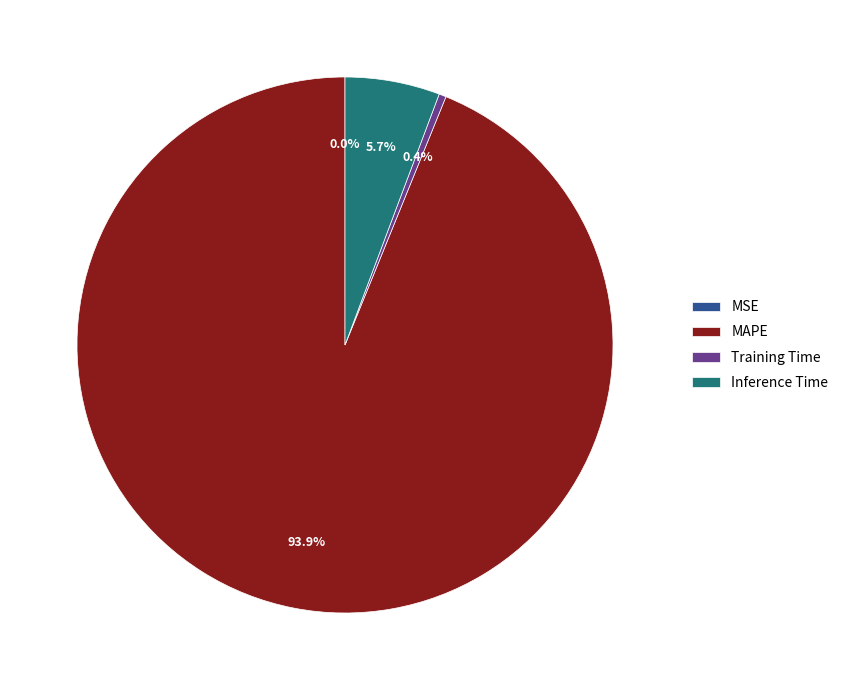

Does MAPE represent more than half of the total?

Yes